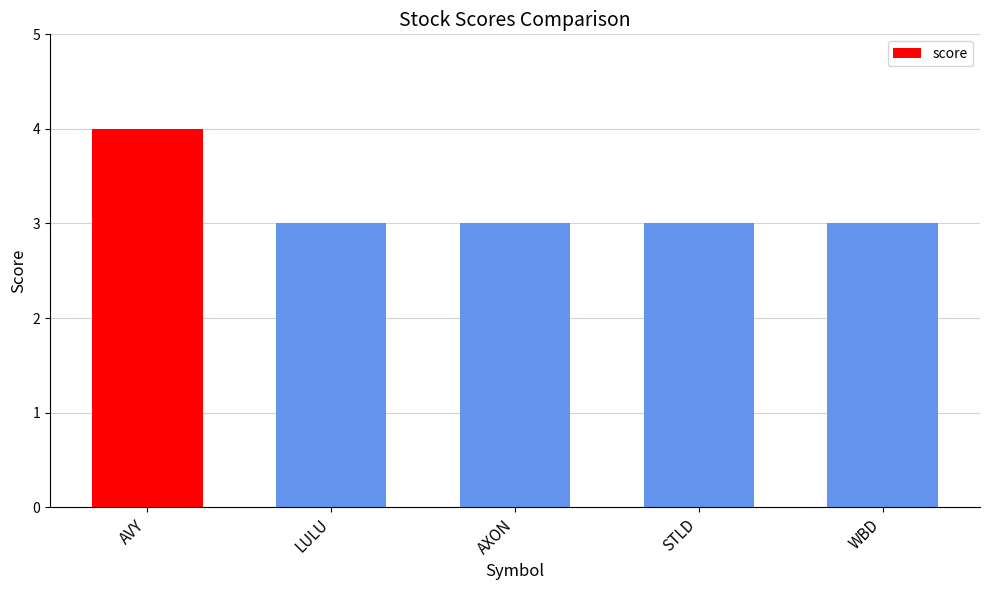

Are the bars grouped side by side (vs. stacked)?

No